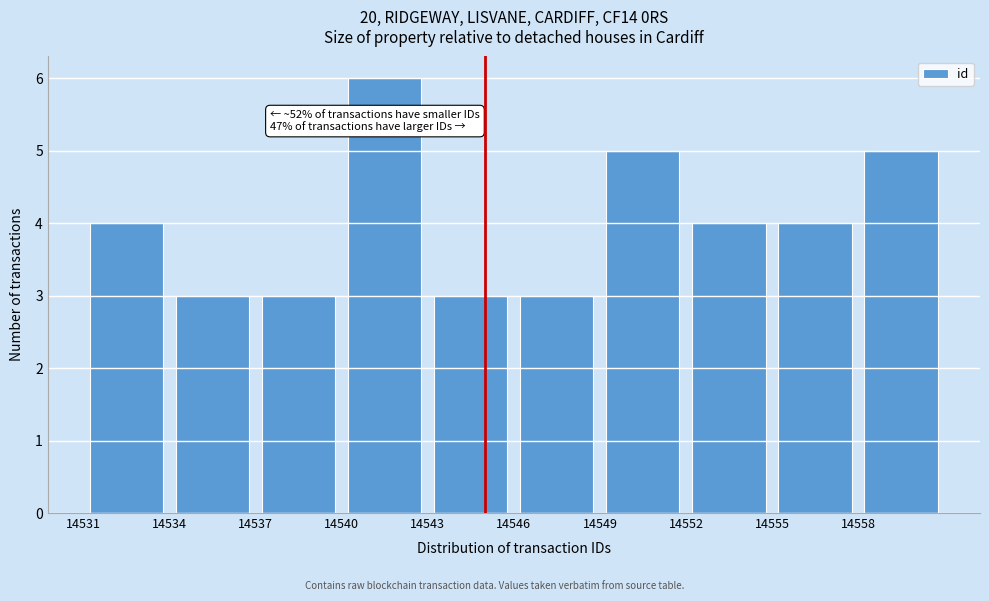

Which range on the x-axis has the tallest bar?

14540 to 14543